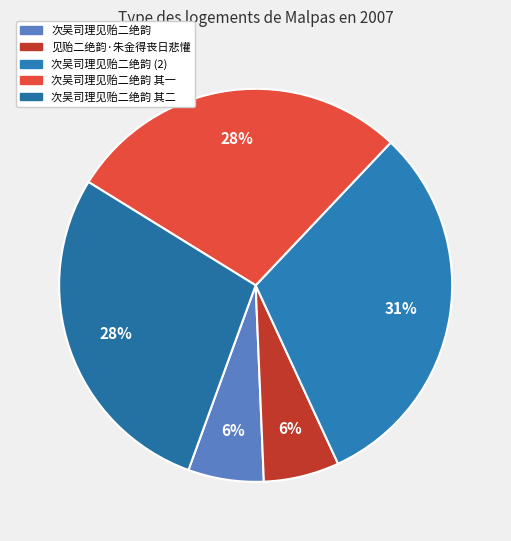

How many slices are in this pie chart?

5